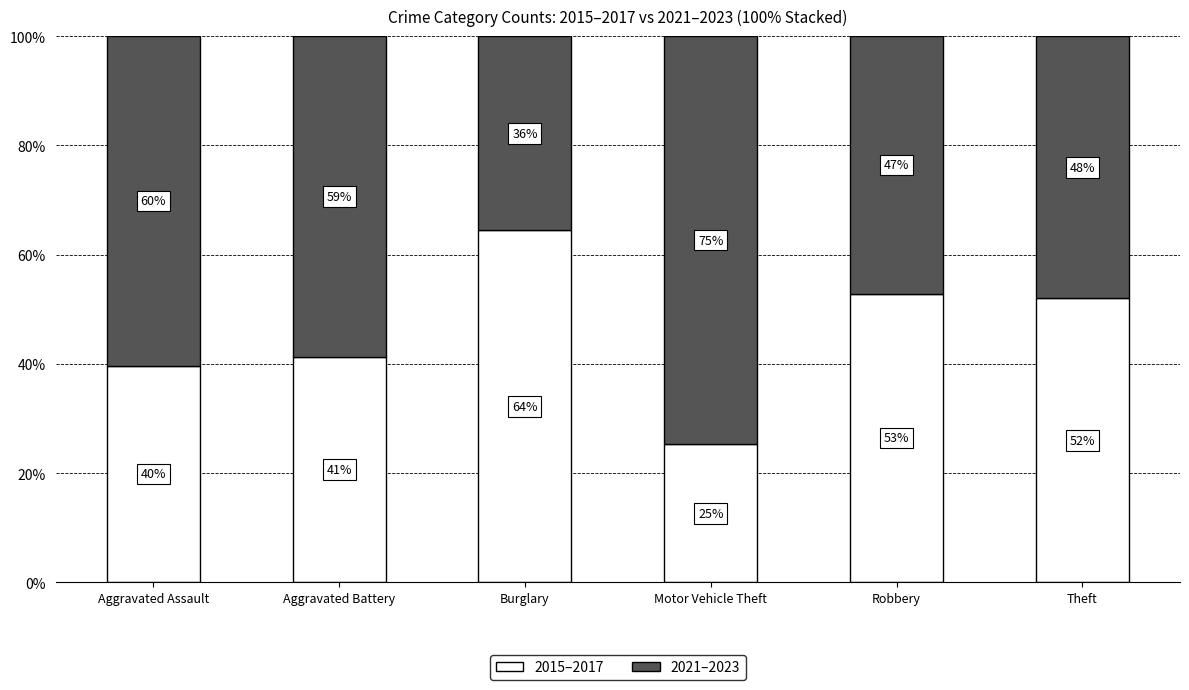

The value of 2021–2023 at Aggravated Assault is 22.3. True or false?

False